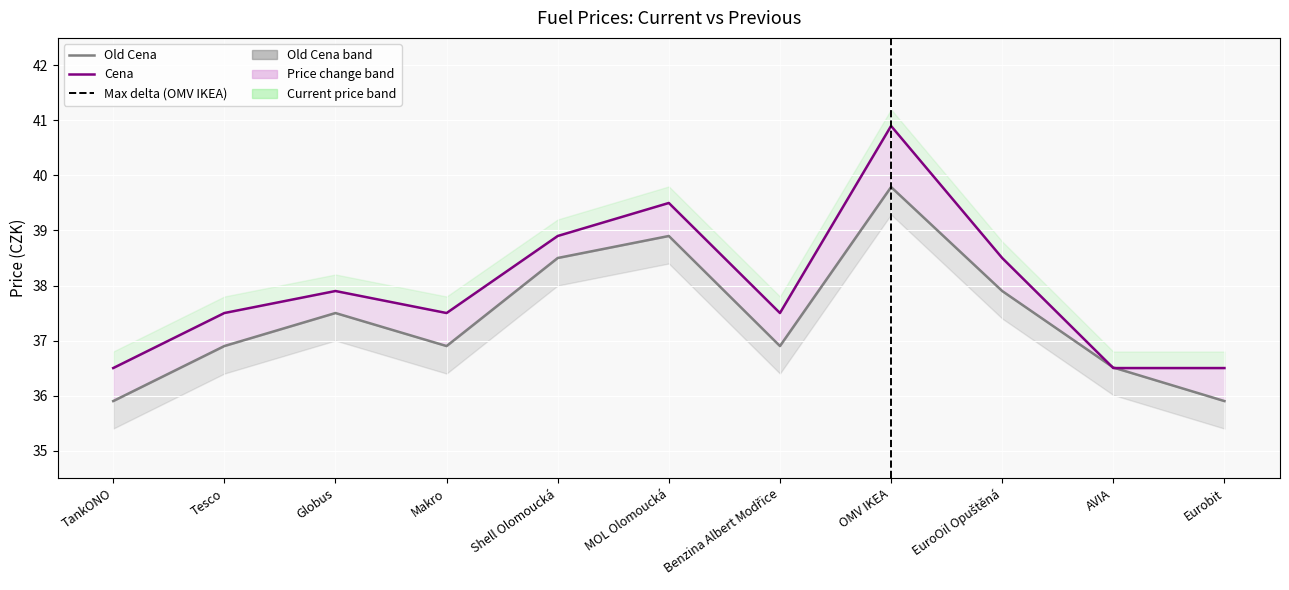

Reading left to right, transcribe all the data shown in this chart.

Old Cena: TankONO=35.9	Tesco=36.9	Globus=37.5	Makro=36.9	Shell Olomoucká=38.5	MOL Olomoucká=38.9	Benzina Albert Modřice=36.9	OMV IKEA=39.8	EuroOil Opuštěná=37.9	AVIA=36.5	Eurobit=35.9
Cena: TankONO=36.5	Tesco=37.5	Globus=37.9	Makro=37.5	Shell Olomoucká=38.9	MOL Olomoucká=39.5	Benzina Albert Modřice=37.5	OMV IKEA=40.9	EuroOil Opuštěná=38.5	AVIA=36.5	Eurobit=36.5